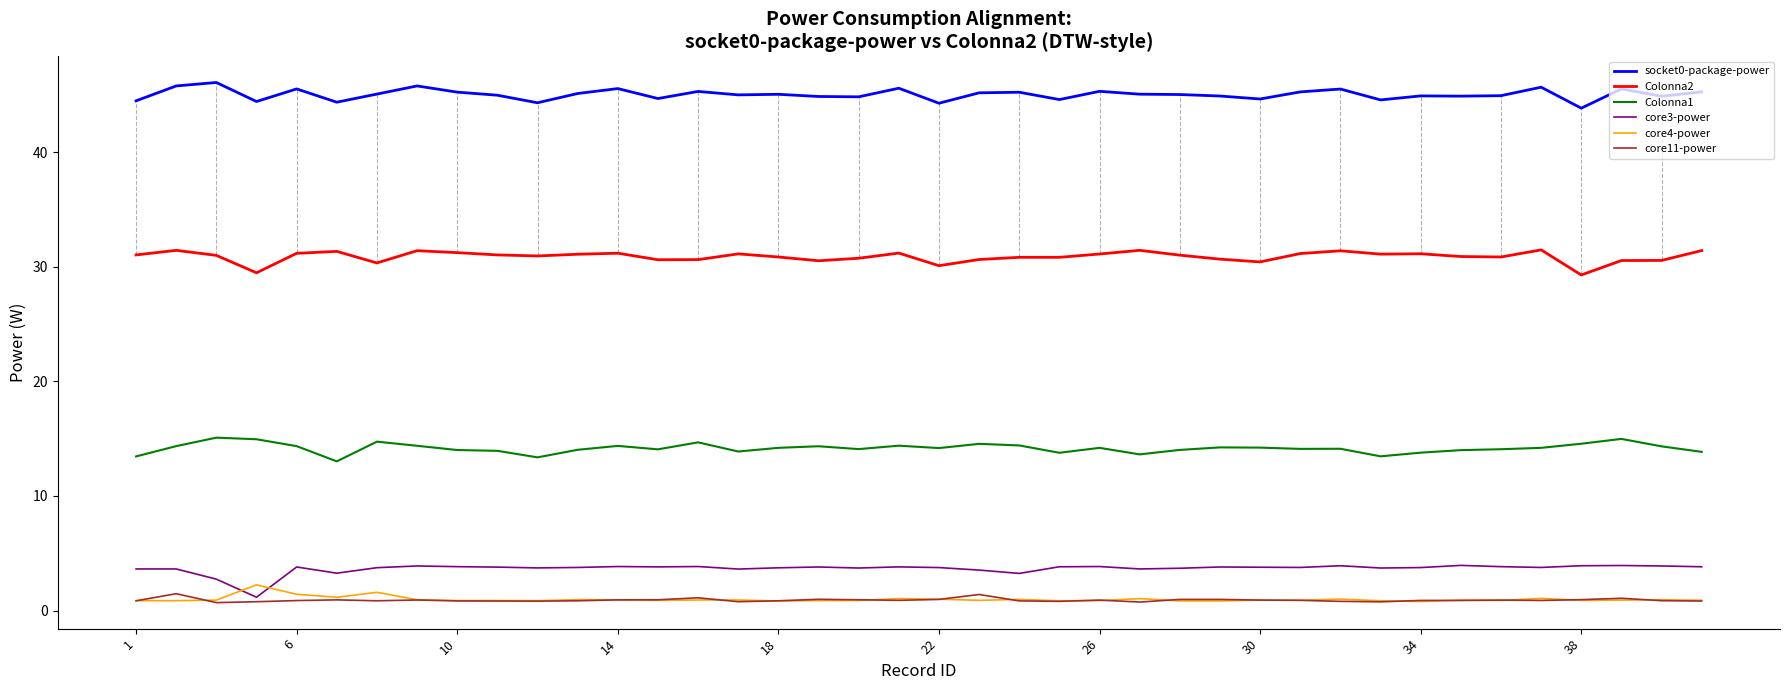

In Colonna1, how many points are lower than both neighbors (excluding endpoints)?

10